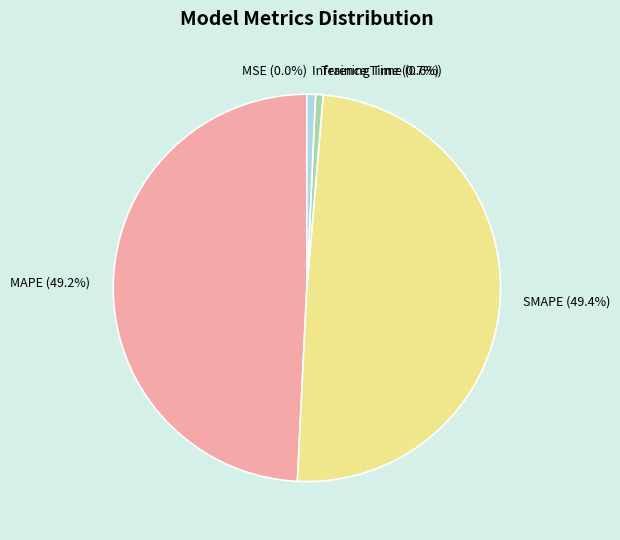

To the nearest percent, what percentage of the pie is Inference Time?

1%